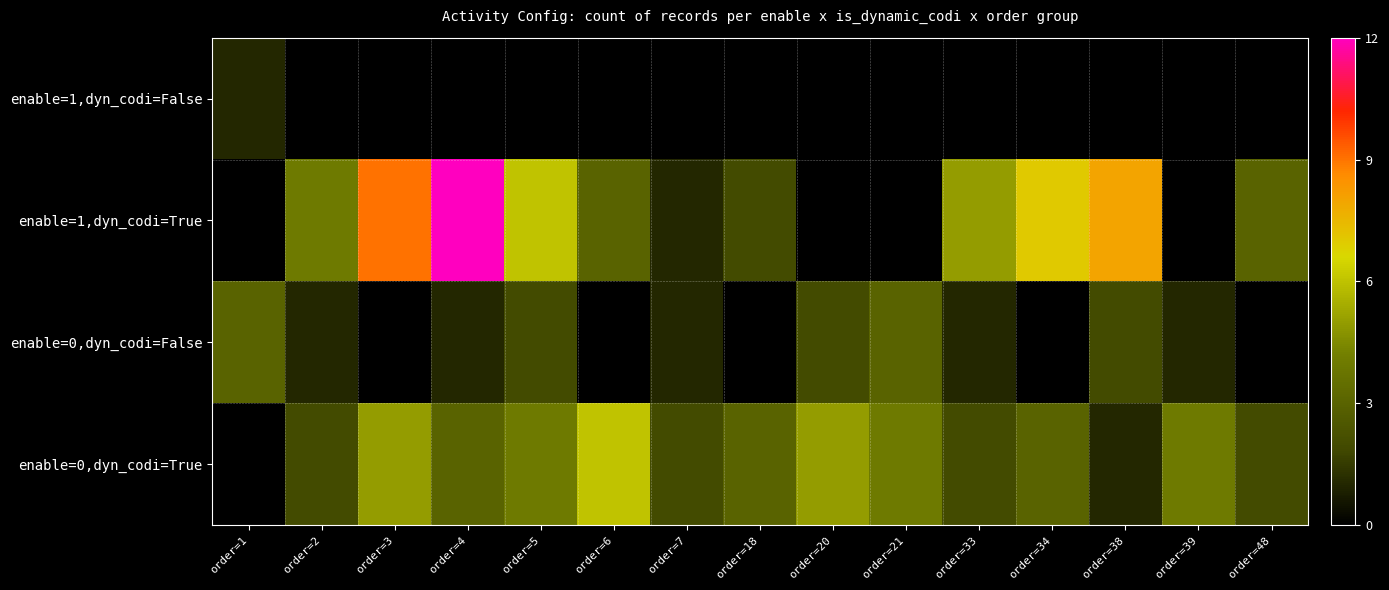

How many series are shown in this chart?

4